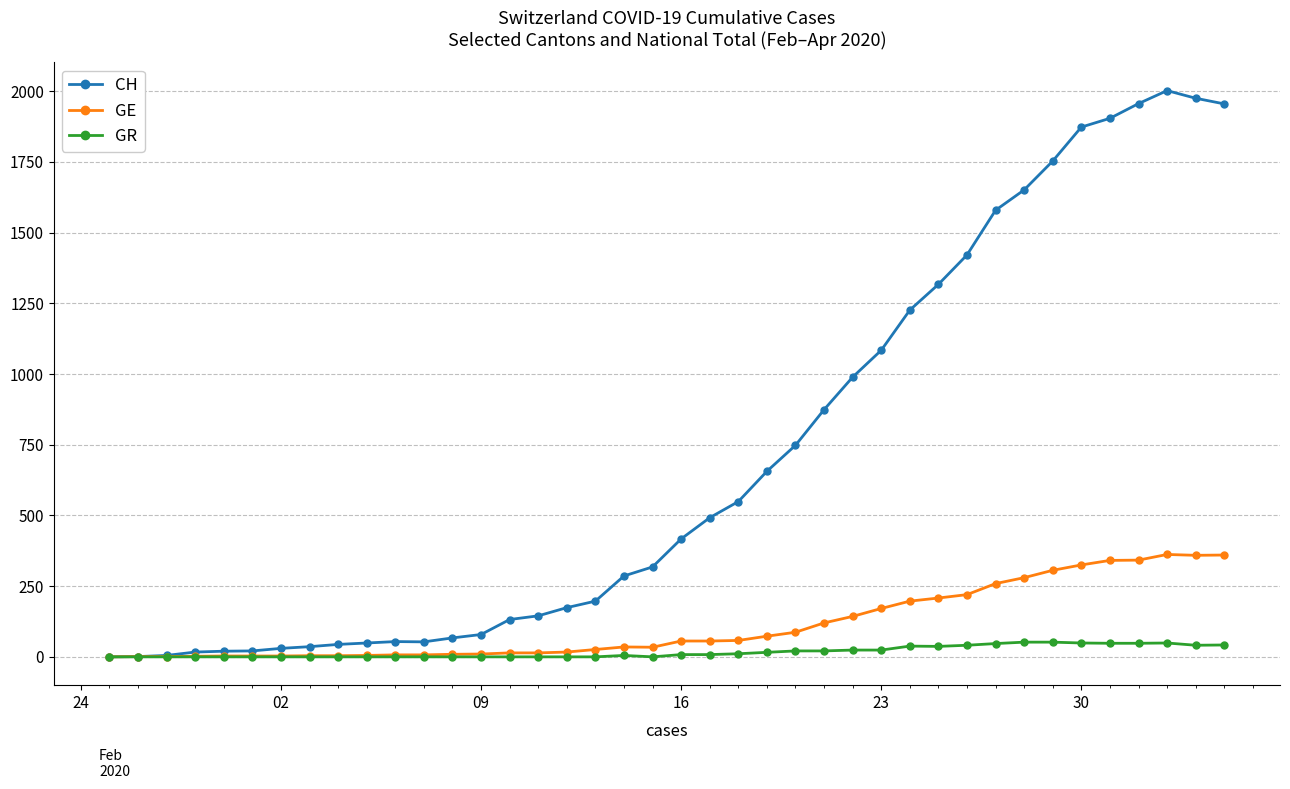

True or false: CH has more than 1 interior local peaks.

True